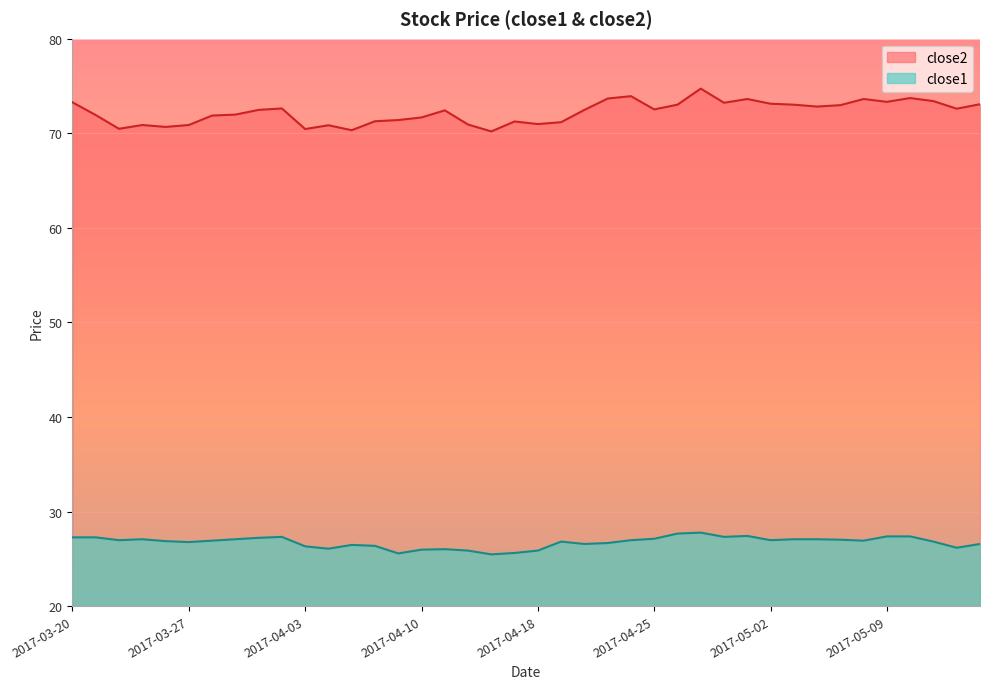

Between 2017-04-04 and 2017-05-09, which series saw the biggest shift?

close2